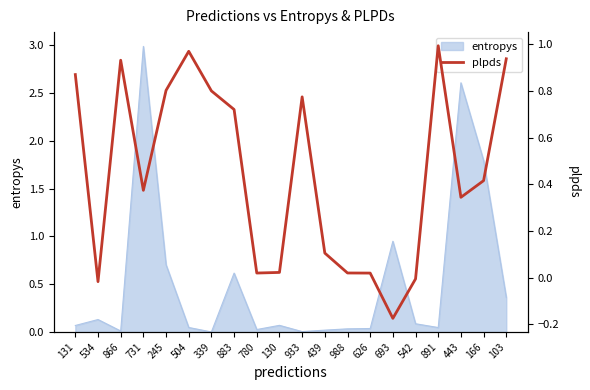

How many positive values are there?

17